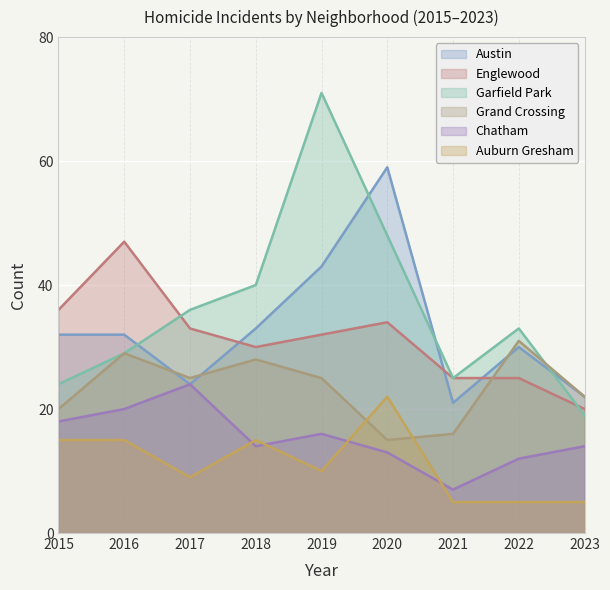

What is the value of the Chatham point at the 9th from the left?

14